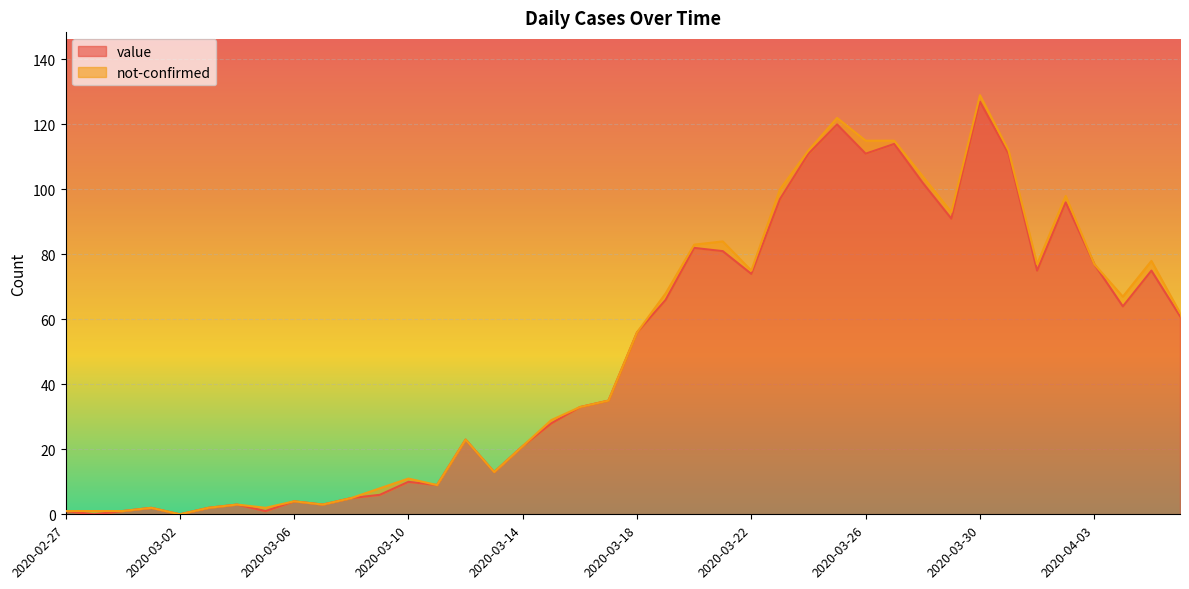

Rank the categories by value from highest to lowest.

2020-03-30, 2020-03-25, 2020-03-27, 2020-03-24, 2020-03-26, 2020-03-31, 2020-03-28, 2020-03-23, 2020-04-02, 2020-03-29, 2020-03-20, 2020-03-21, 2020-04-03, 2020-04-01, 2020-04-05, 2020-03-22, 2020-03-19, 2020-04-04, 2020-04-06, 2020-03-18, 2020-03-17, 2020-03-16, 2020-03-15, 2020-03-12, 2020-03-14, 2020-03-13, 2020-03-10, 2020-03-11, 2020-03-09, 2020-03-08, 2020-03-06, 2020-03-04, 2020-03-07, 2020-03-01, 2020-03-03, 2020-02-27, 2020-02-29, 2020-03-05, 2020-02-28, 2020-03-02